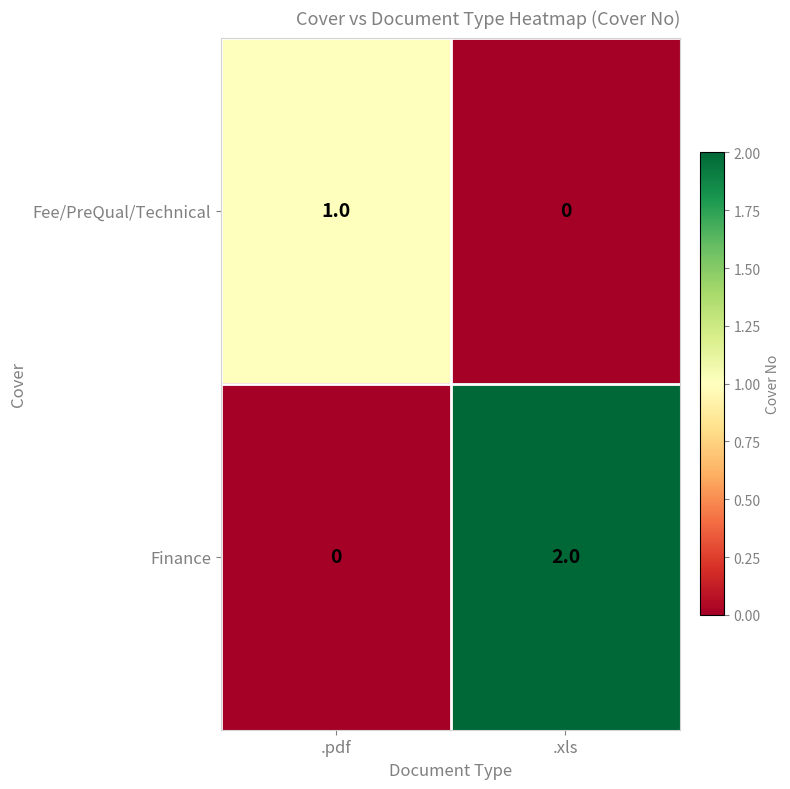

Which series has the largest range (max minus min)?

Finance